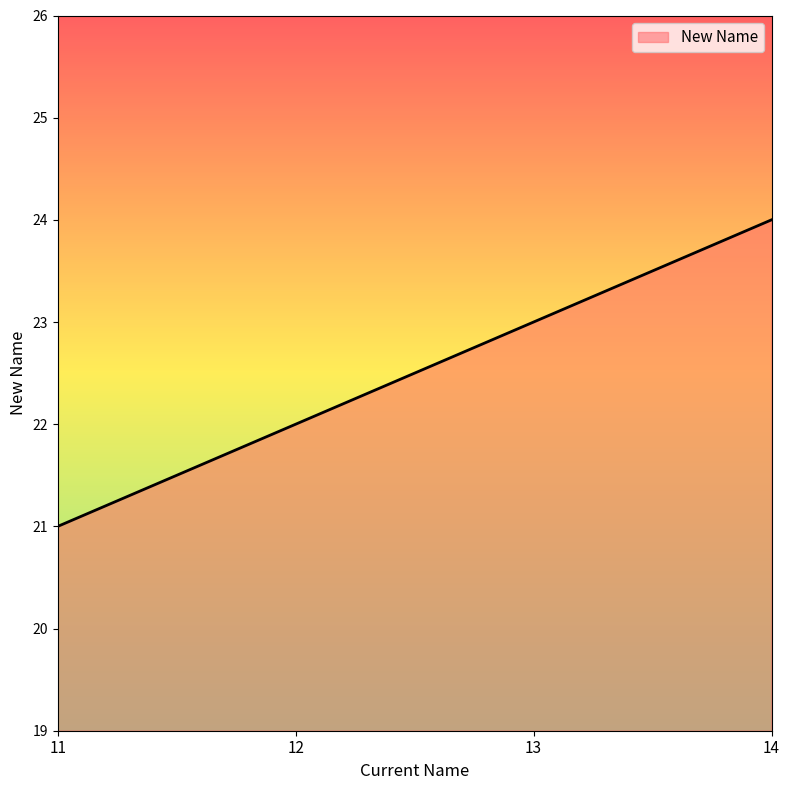

What is the difference between the values at 14 and 11?

3